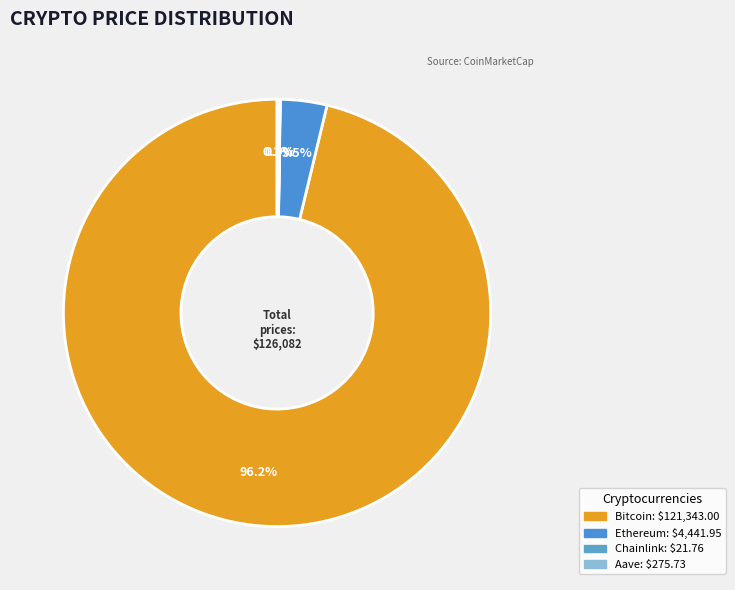

Is there a majority slice in this chart?

Yes